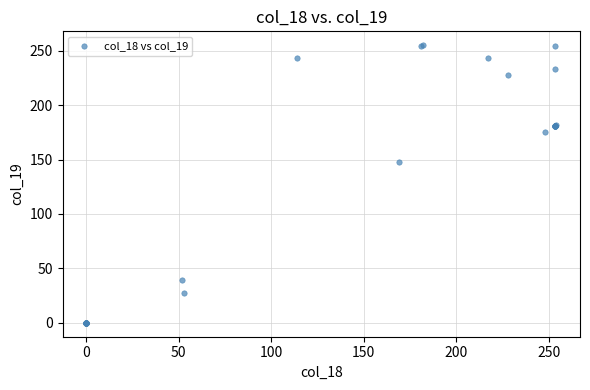

What Y value in the scatter plot is closest to 127?

148